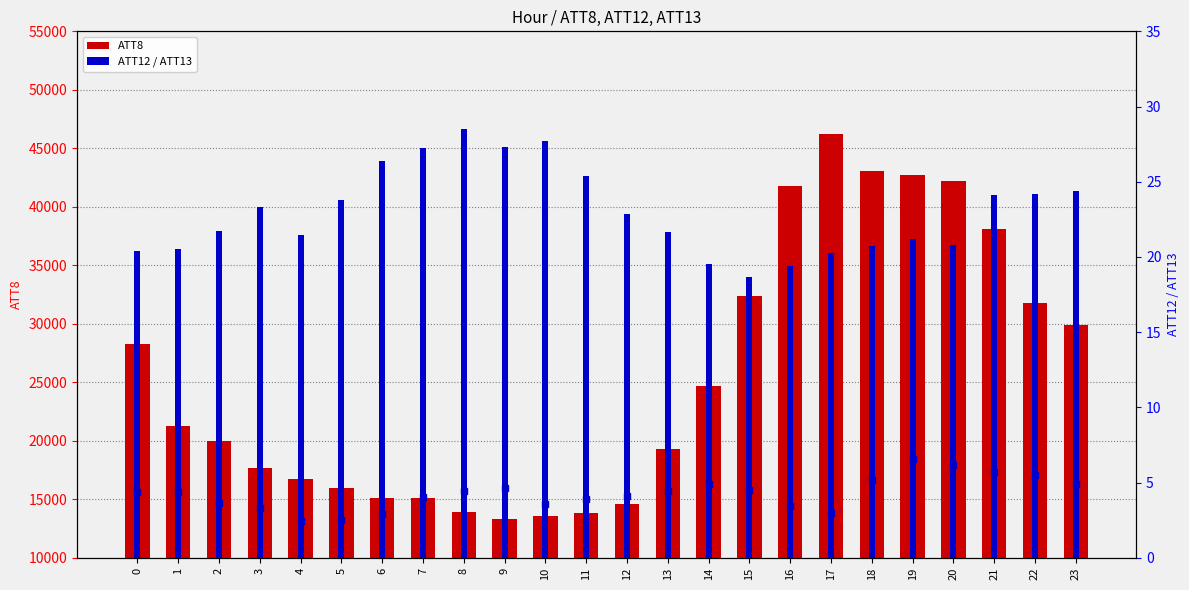

Is the value of ATT12 at 9 greater than the value of ATT13 at 11?

No